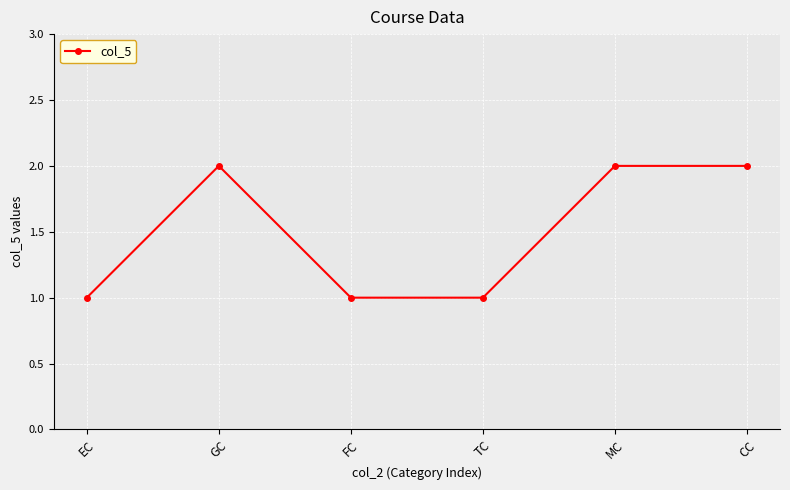

Reading left to right, extract all data points from this chart.

EC=1	GC=2	FC=1	TC=1	MC=2	CC=2